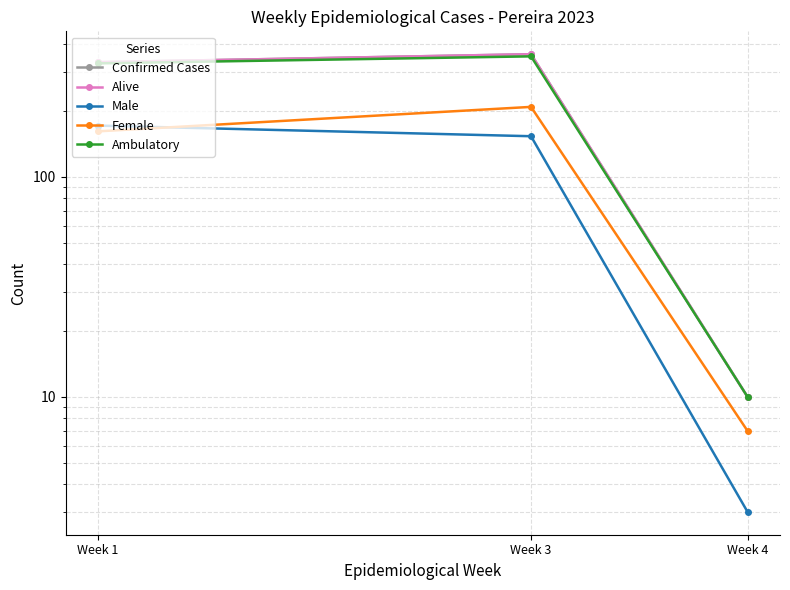

Count the Female values in the range 7 to 208.

3